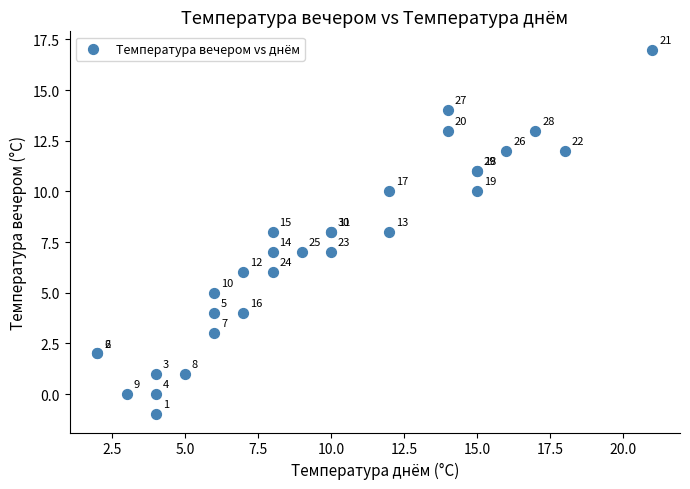

What Y value in the scatter plot is closest to 8?

8